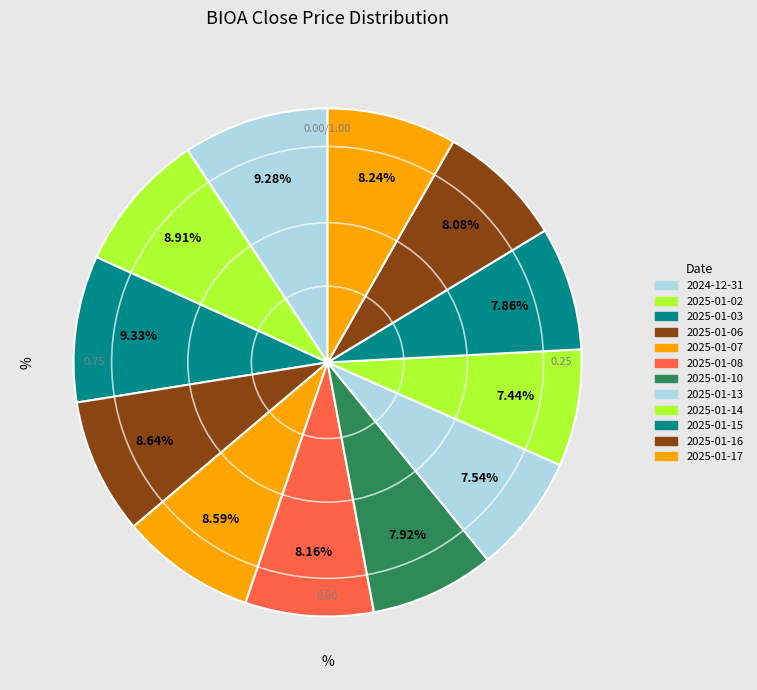

How many slices are in this pie chart?

12